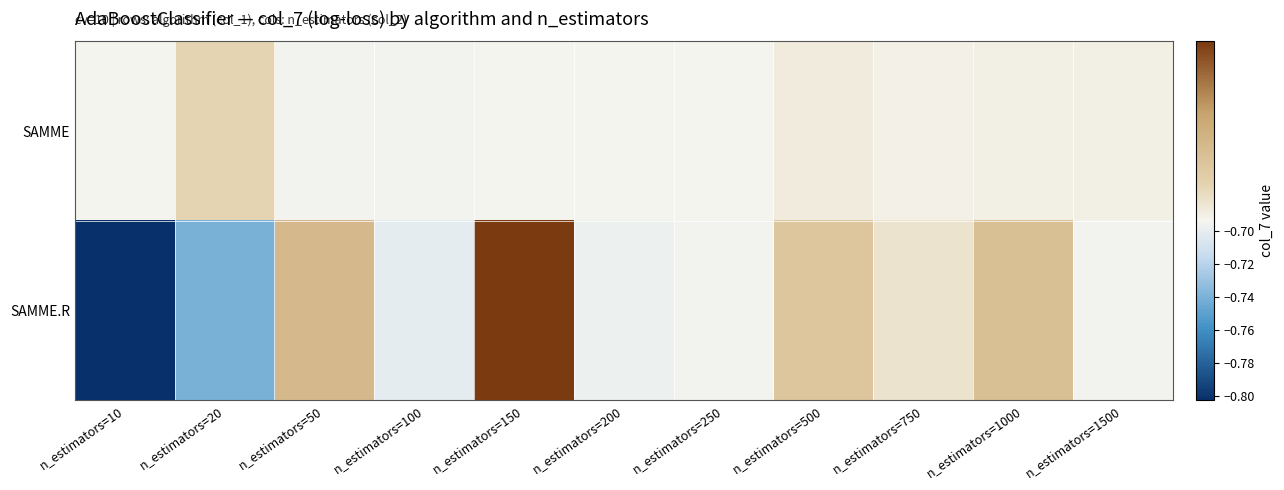

Reading right to left, what are all the values shown in this chart?

SAMME: n_estimators=1500=-0.7	n_estimators=1000=-0.7	n_estimators=750=-0.7	n_estimators=500=-0.7	n_estimators=250=-0.7	n_estimators=200=-0.7	n_estimators=150=-0.7	n_estimators=100=-0.7	n_estimators=50=-0.7	n_estimators=20=-0.7	n_estimators=10=-0.7
SAMME.R: n_estimators=1500=-0.7	n_estimators=1000=-0.7	n_estimators=750=-0.7	n_estimators=500=-0.7	n_estimators=250=-0.7	n_estimators=200=-0.7	n_estimators=150=-0.7	n_estimators=100=-0.7	n_estimators=50=-0.7	n_estimators=20=-0.7	n_estimators=10=-0.8